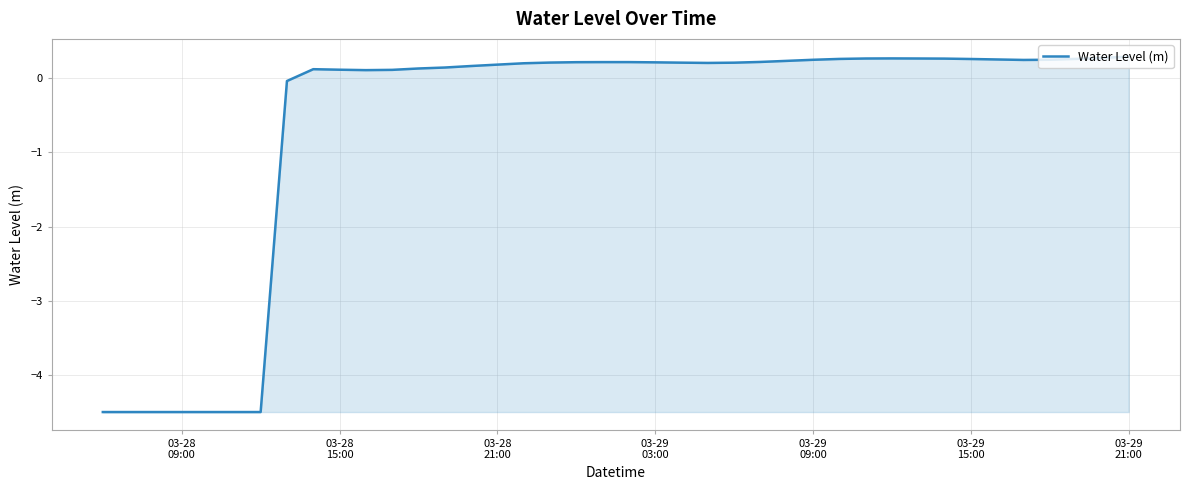

What is the smallest value displayed?

-4.5